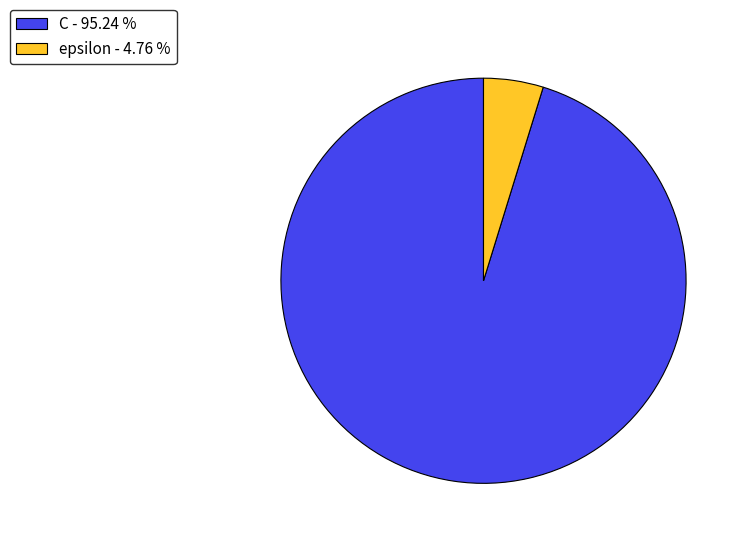

Which category accounts for the majority?

C